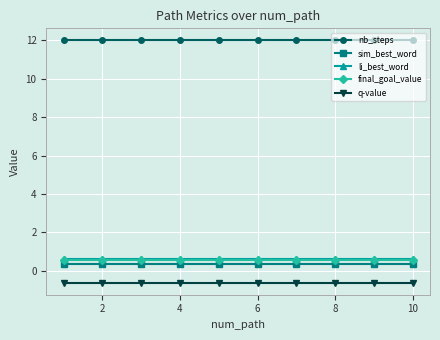

True or false: li_best_word and nb_steps intersect in this chart.

False